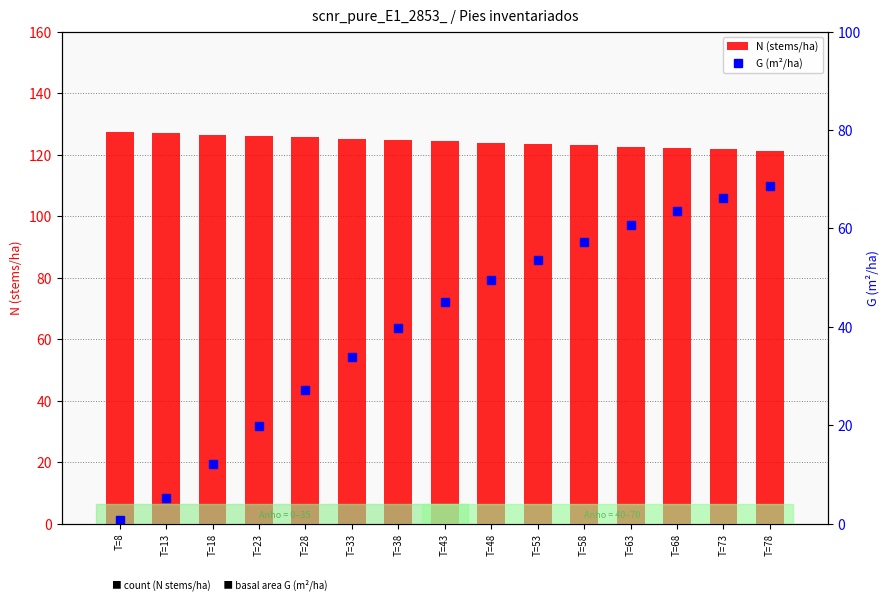

Which series changed the most between T=63 and T=73?

G (m²/ha)